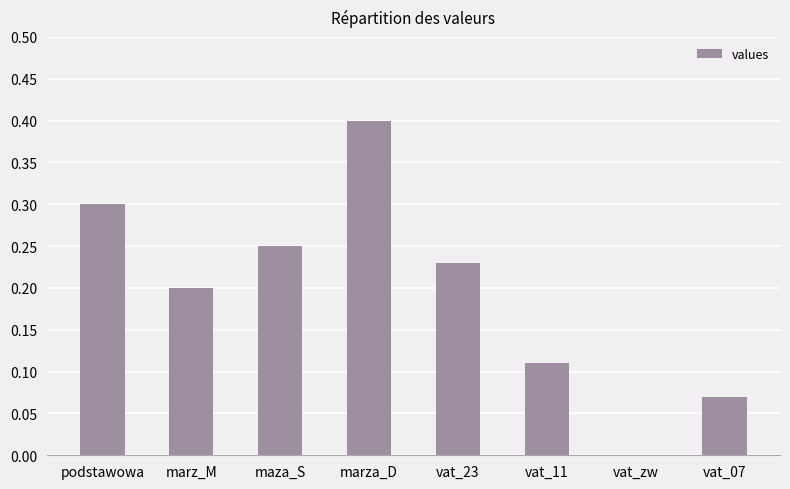

Is it true that the value at vat_23 is 0.2?

True